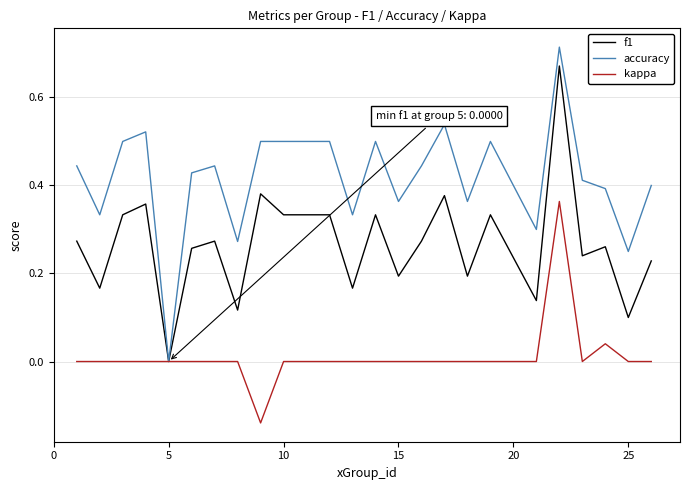

List the series in order of their overall mean, highest first.

accuracy, f1, kappa